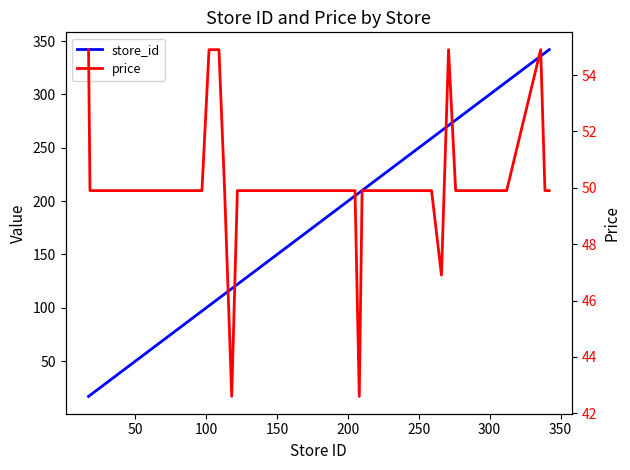

What is the highest value of the price series?

54.9